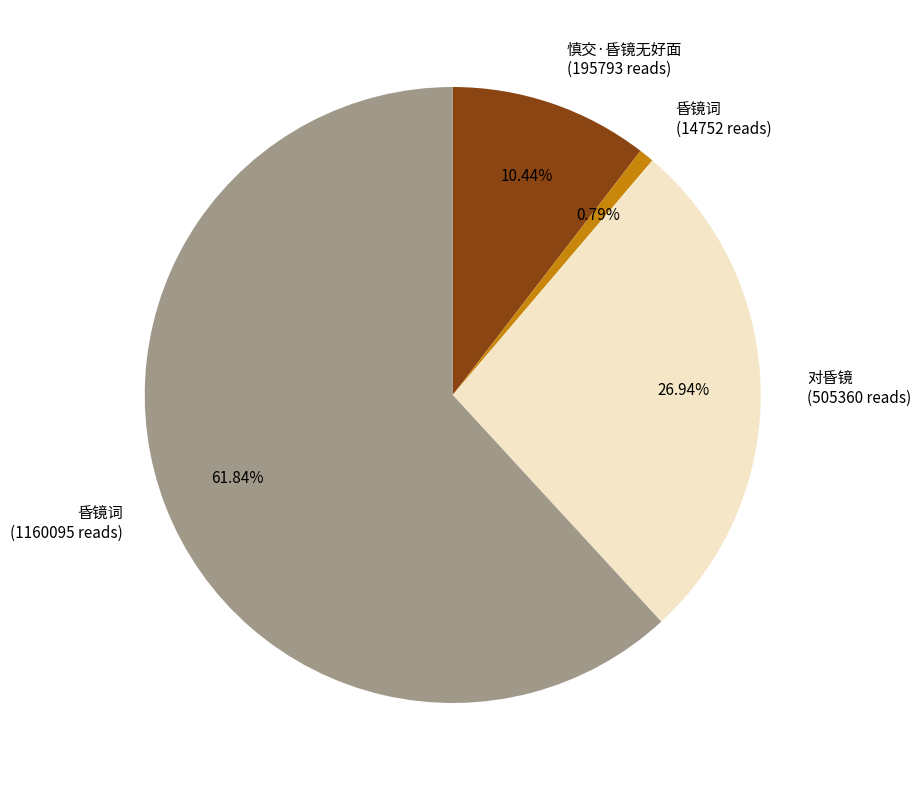

Which has a higher value, 慎交·昏镜无好面 (195793 reads) or 昏镜词 (1160095 reads)?

昏镜词 (1160095 reads)